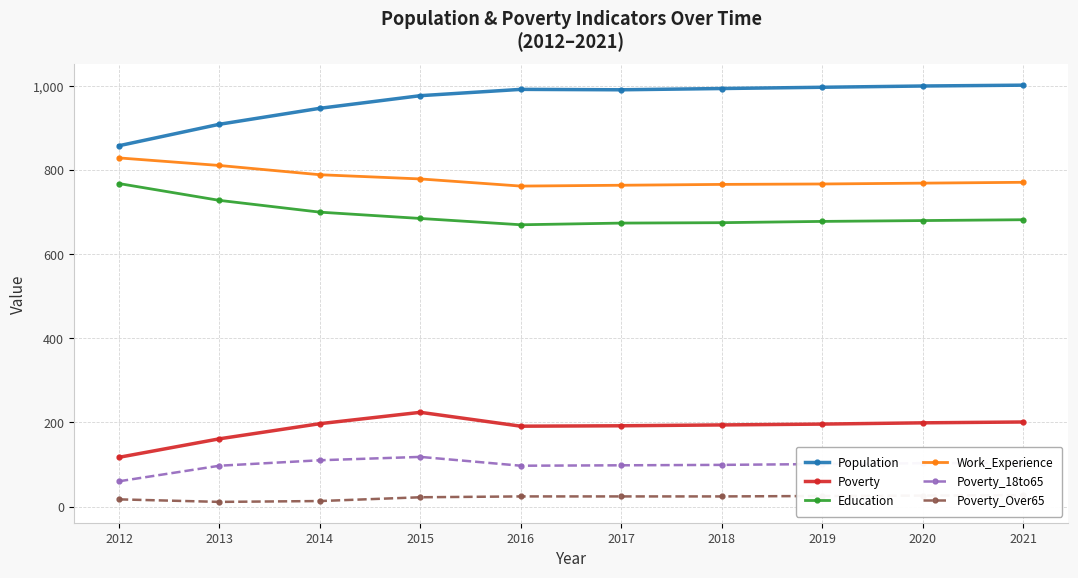

What is the sum of all Population values?

9667